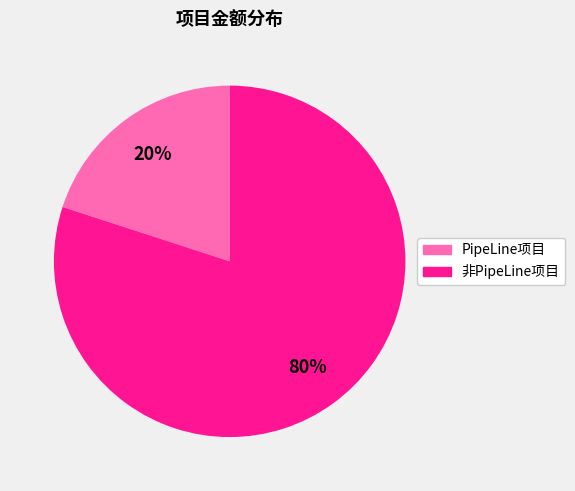

To the nearest percent, what is the average slice percentage?

50%